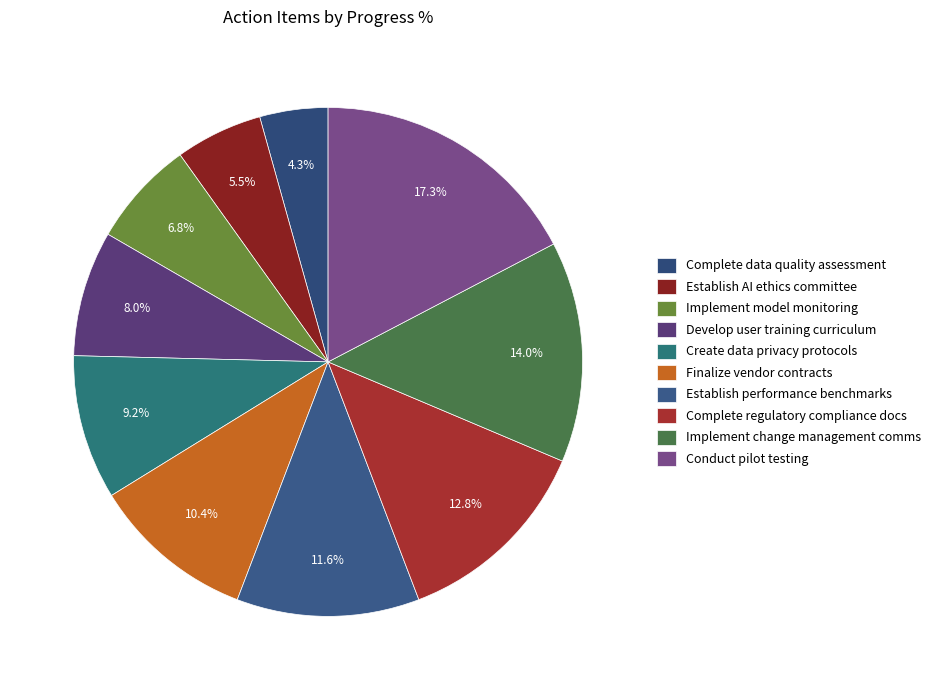

How many slices are in this pie chart?

10